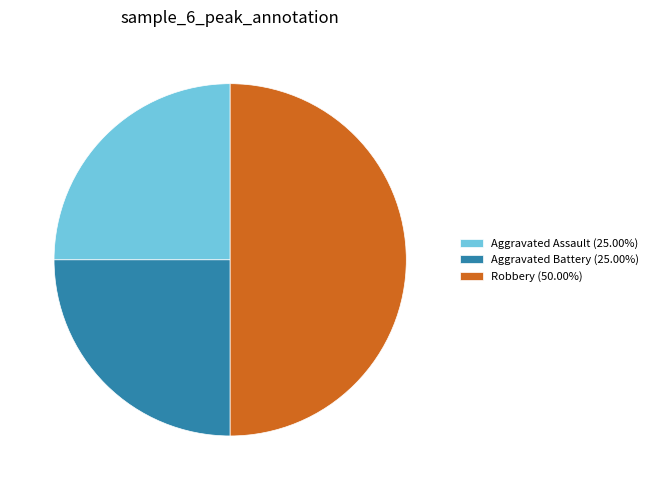

The Robbery slice represents 50% of the pie. True or false?

True